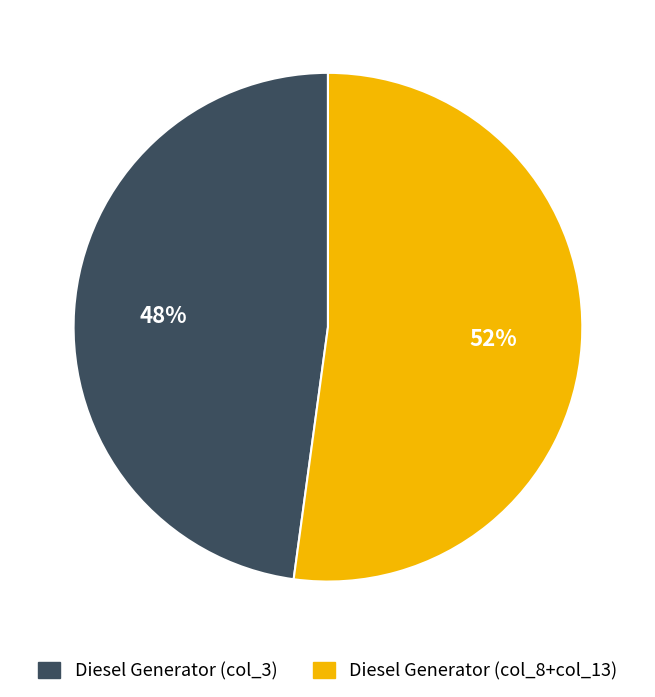

Is it true that Diesel Generator (col_8+col_13) is 65% of the pie?

False